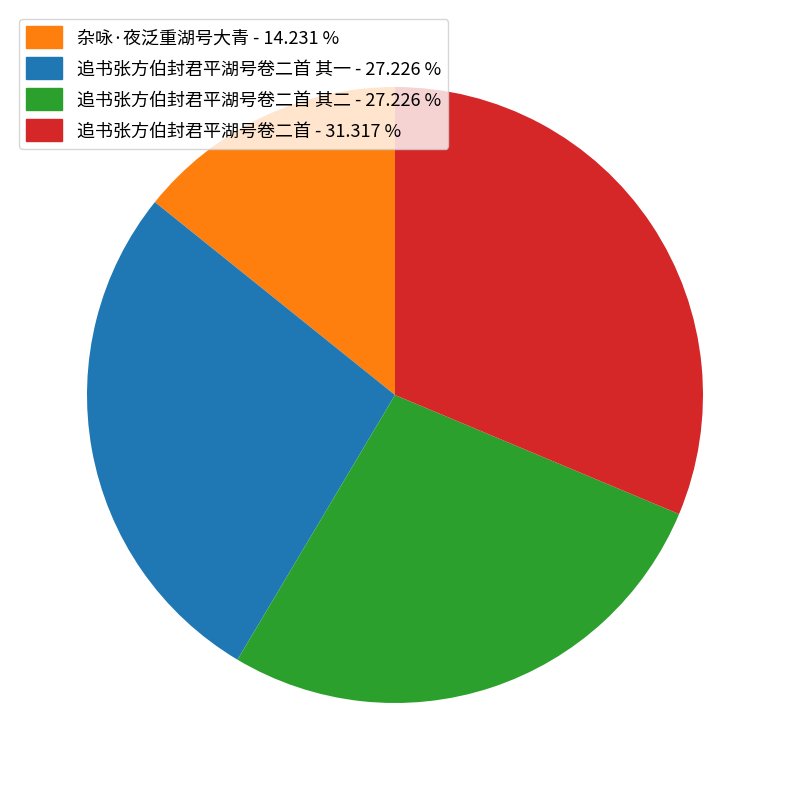

Approximately how many times larger is the value at 追书张方伯封君平湖号卷二首 - 31.317 % compared to 追书张方伯封君平湖号卷二首 其二 - 27.226 %?

1.2